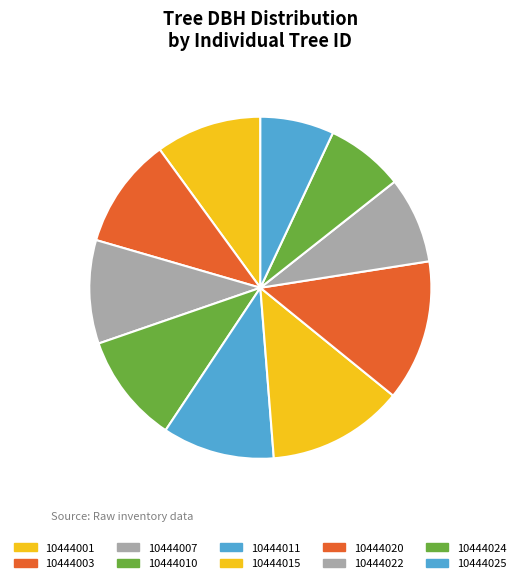

Combined, do 10444022 and 10444010 account for over 50%?

No